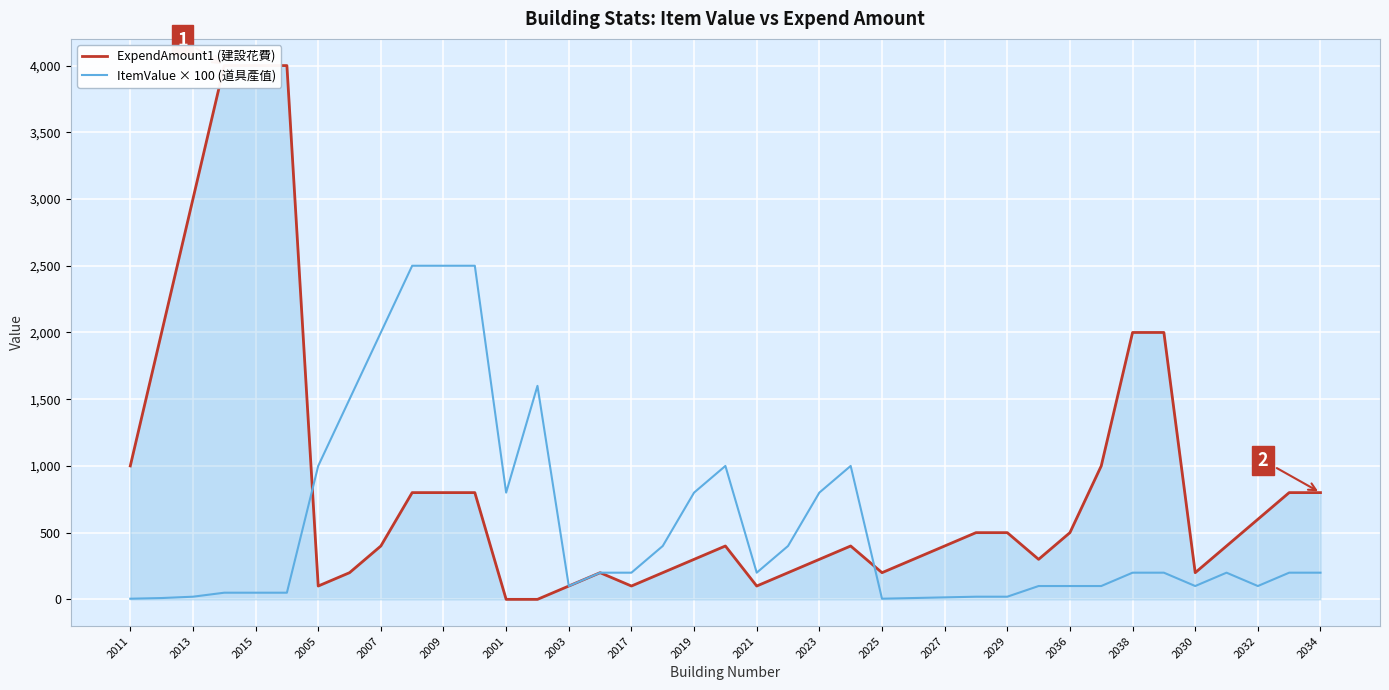

True or false: ItemValue × 100 (道具產值) and ExpendAmount1 (建設花費) intersect in this chart.

True